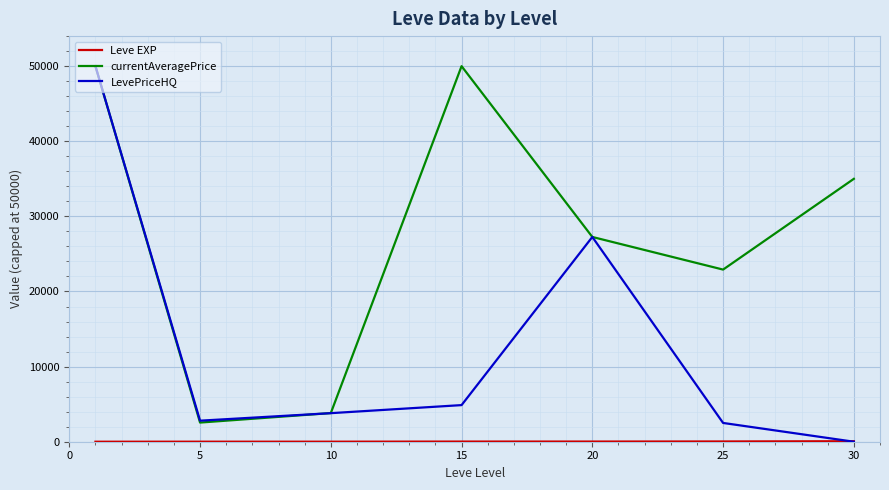

Which series has the largest total across all categories?

currentAveragePrice